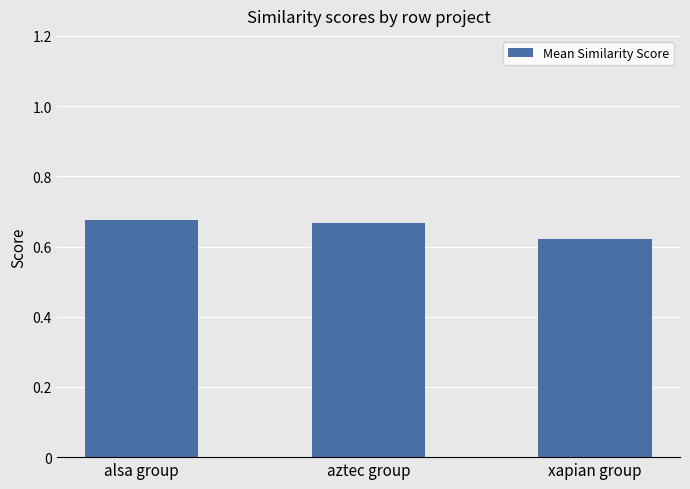

What is the label of the 1st bar from the left?

alsa group